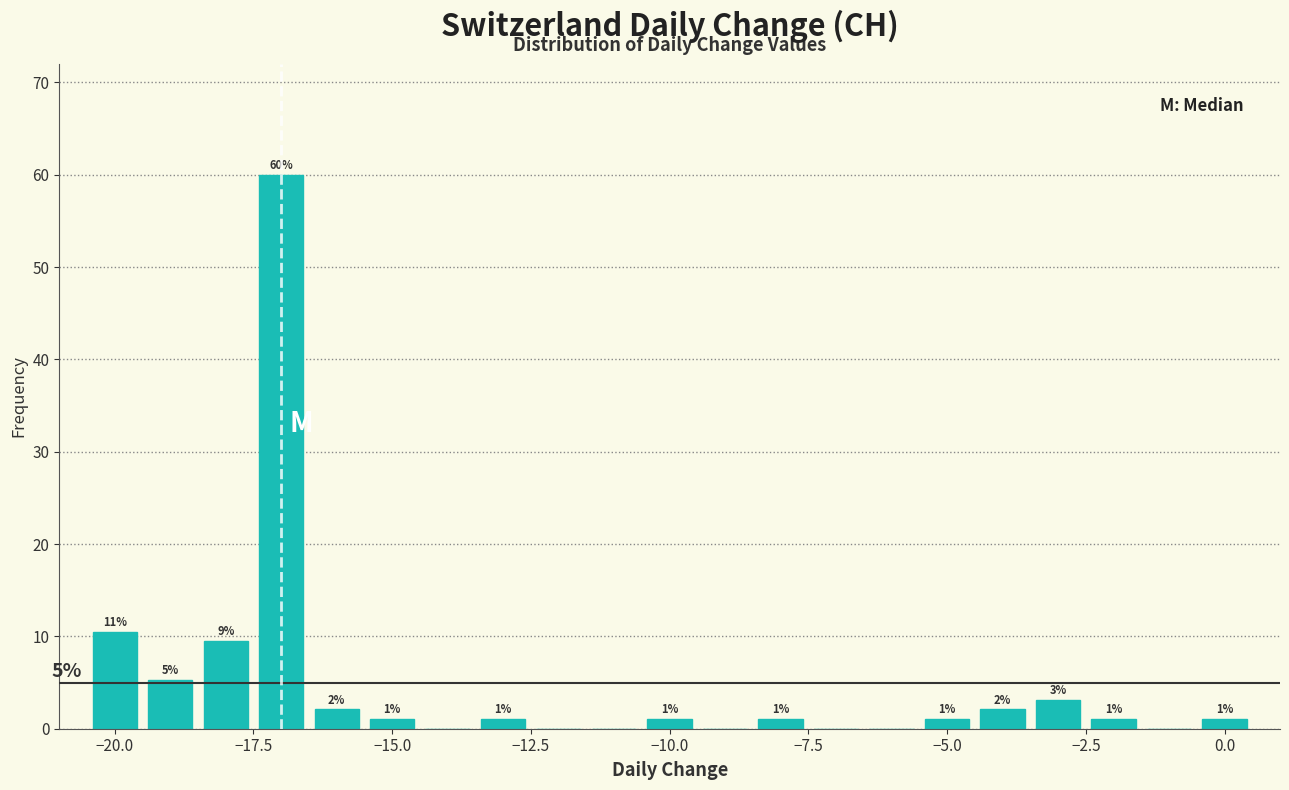

Around what value on the x-axis is the tallest bar? Give the approximate position of its centre, as read against the axis.

-17.0